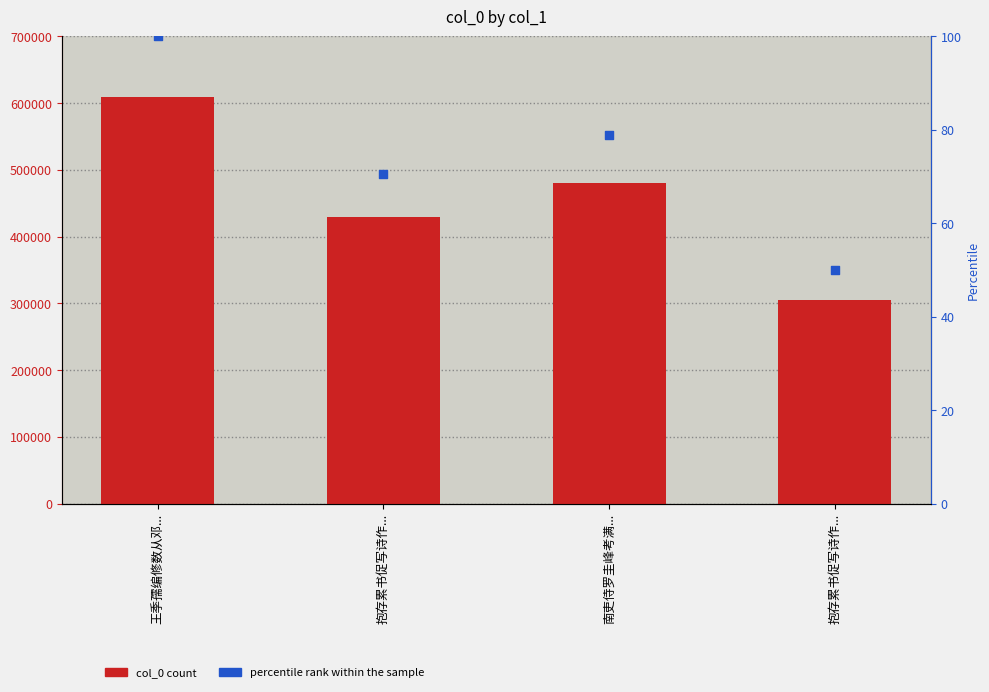

What is the total value across all series at 南吏侍罗圭峰考满...?

480114.8